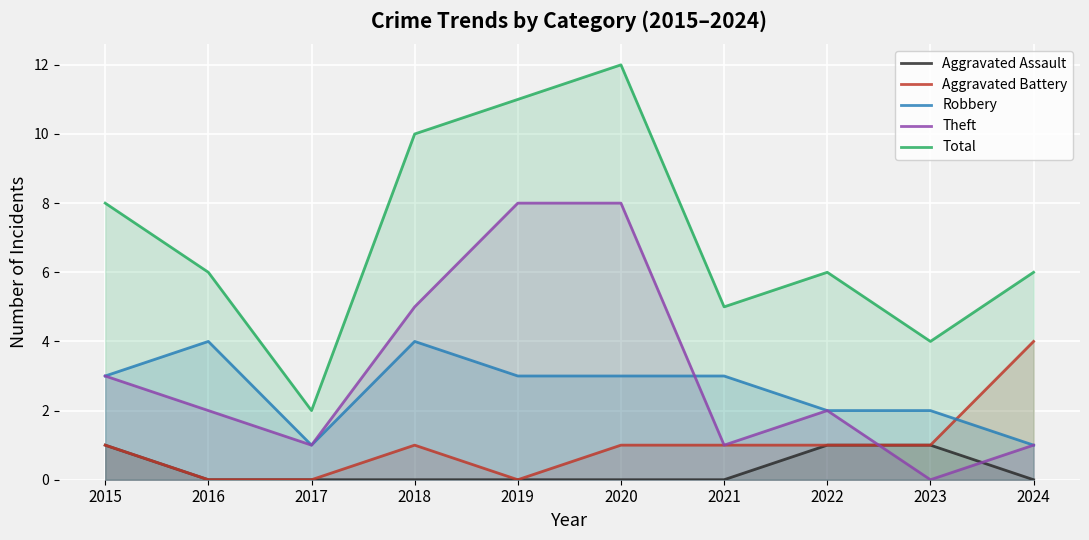

Which series has the largest range (max minus min)?

Total